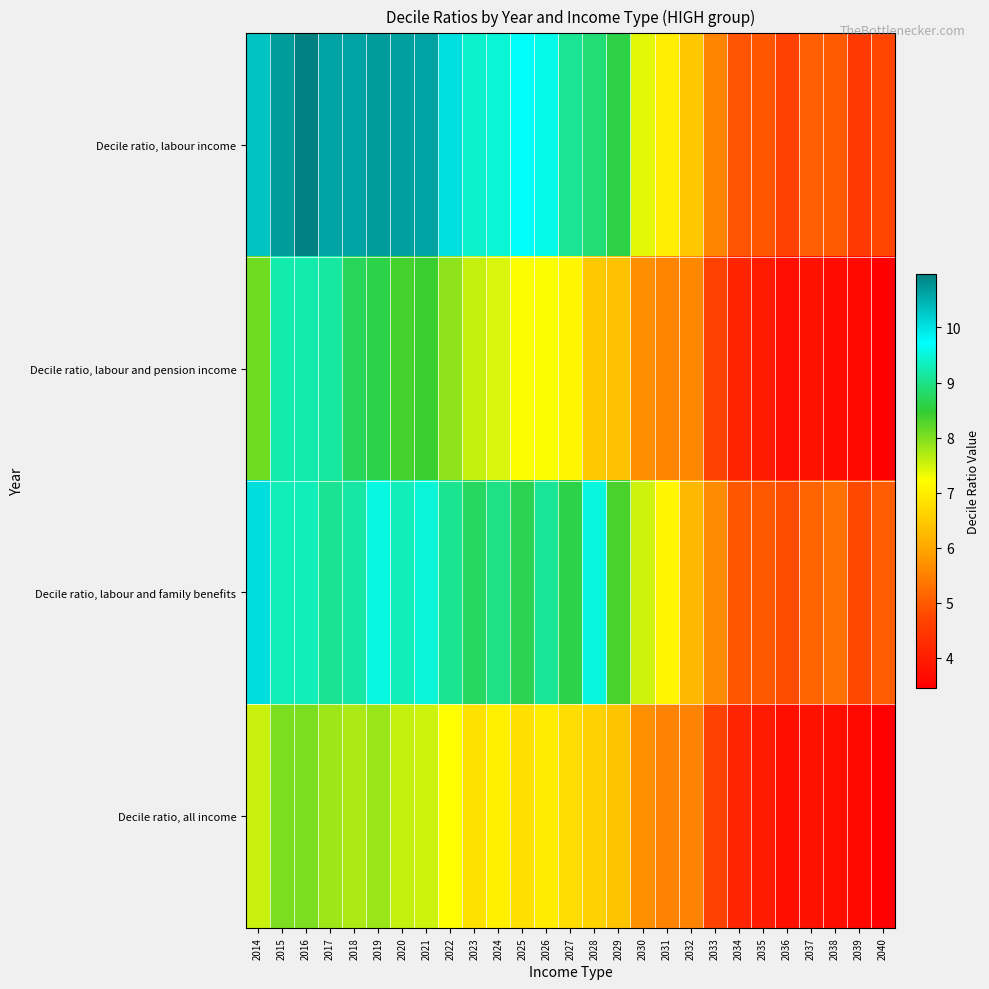

Reading left to right, transcribe all the data shown in this chart.

Decile ratio, labour income: 2014=10.3	2015=10.7	2016=11.0	2017=10.6	2018=10.6	2019=10.7	2020=10.6	2021=10.6	2022=10.0	2023=9.4	2024=9.5	2025=9.7	2026=9.6	2027=9.1	2028=8.9	2029=8.6	2030=7.4	2031=7.0	2032=6.4	2033=5.6	2034=4.9	2035=4.9	2036=4.7	2037=5.1	2038=5.0	2039=4.5	2040=4.7
Decile ratio, labour and pension income: 2014=8.1	2015=9.2	2016=9.2	2017=9.1	2018=8.7	2019=8.6	2020=8.3	2021=8.4	2022=7.9	2023=7.6	2024=7.4	2025=7.2	2026=7.2	2027=7.1	2028=6.5	2029=6.4	2030=5.7	2031=5.6	2032=5.6	2033=4.7	2034=4.1	2035=4.0	2036=3.7	2037=3.8	2038=3.7	2039=3.6	2040=3.5
Decile ratio, labour and family benefits: 2014=10.0	2015=9.3	2016=9.3	2017=9.1	2018=9.2	2019=9.5	2020=9.3	2021=9.5	2022=9.1	2023=8.8	2024=9.0	2025=8.7	2026=9.1	2027=8.6	2028=9.5	2029=8.3	2030=7.5	2031=7.1	2032=6.2	2033=5.7	2034=5.0	2035=5.0	2036=4.8	2037=5.1	2038=5.3	2039=4.8	2040=5.0
Decile ratio, all income: 2014=7.6	2015=8.0	2016=8.0	2017=7.8	2018=7.7	2019=7.8	2020=7.6	2021=7.5	2022=7.2	2023=6.8	2024=7.0	2025=6.8	2026=7.0	2027=6.8	2028=6.6	2029=6.4	2030=5.7	2031=5.5	2032=5.5	2033=4.7	2034=4.1	2035=4.0	2036=3.8	2037=3.8	2038=3.7	2039=3.6	2040=3.5